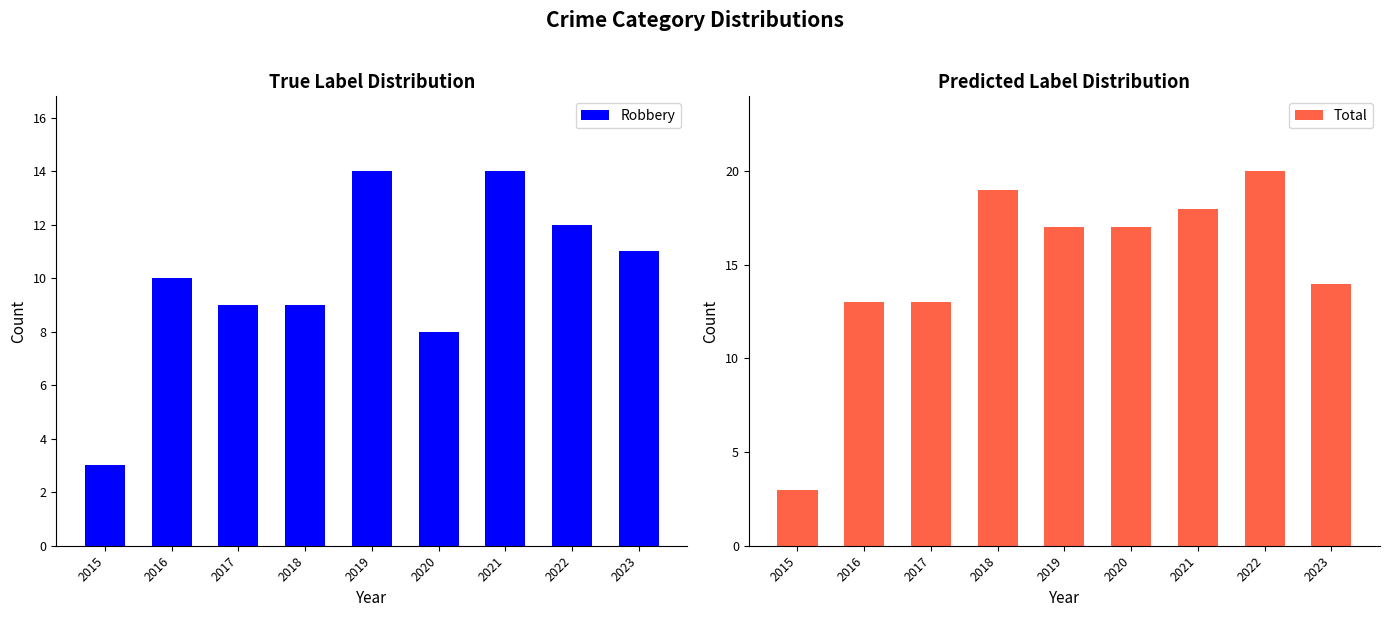

How many bars are there in total?

18